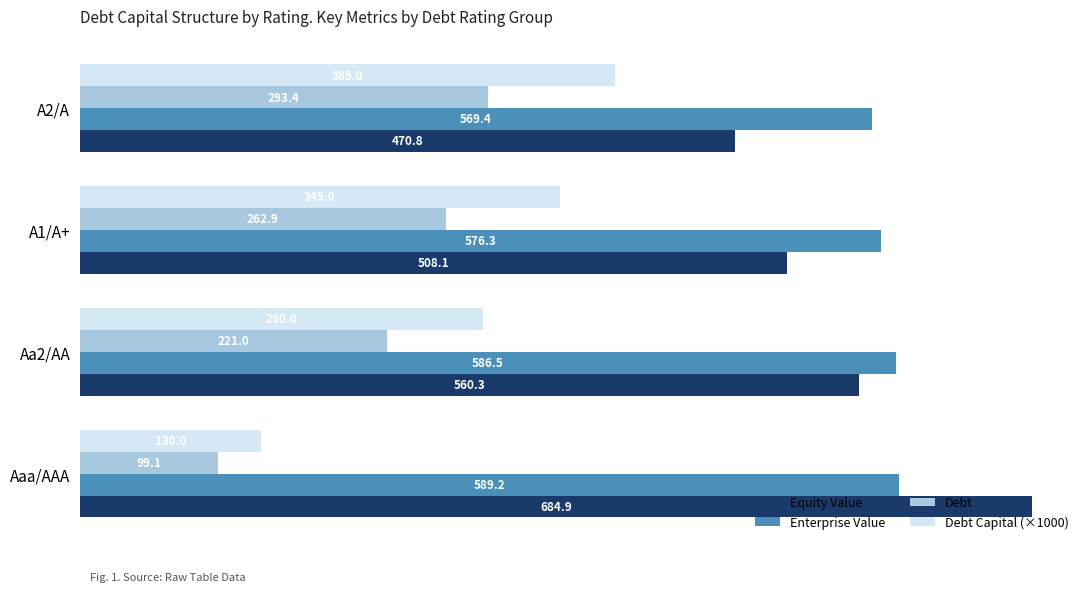

Which series has the widest spread of values?

Debt Capital (×1000)